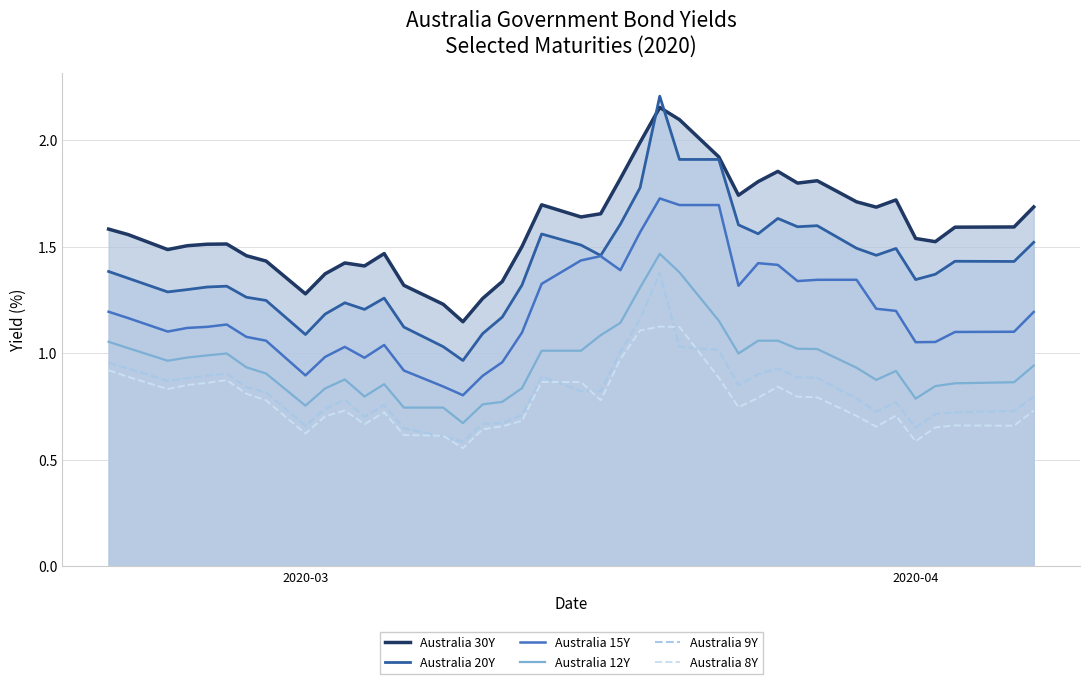

How many data points in Australia 15Y are less than 1?

8